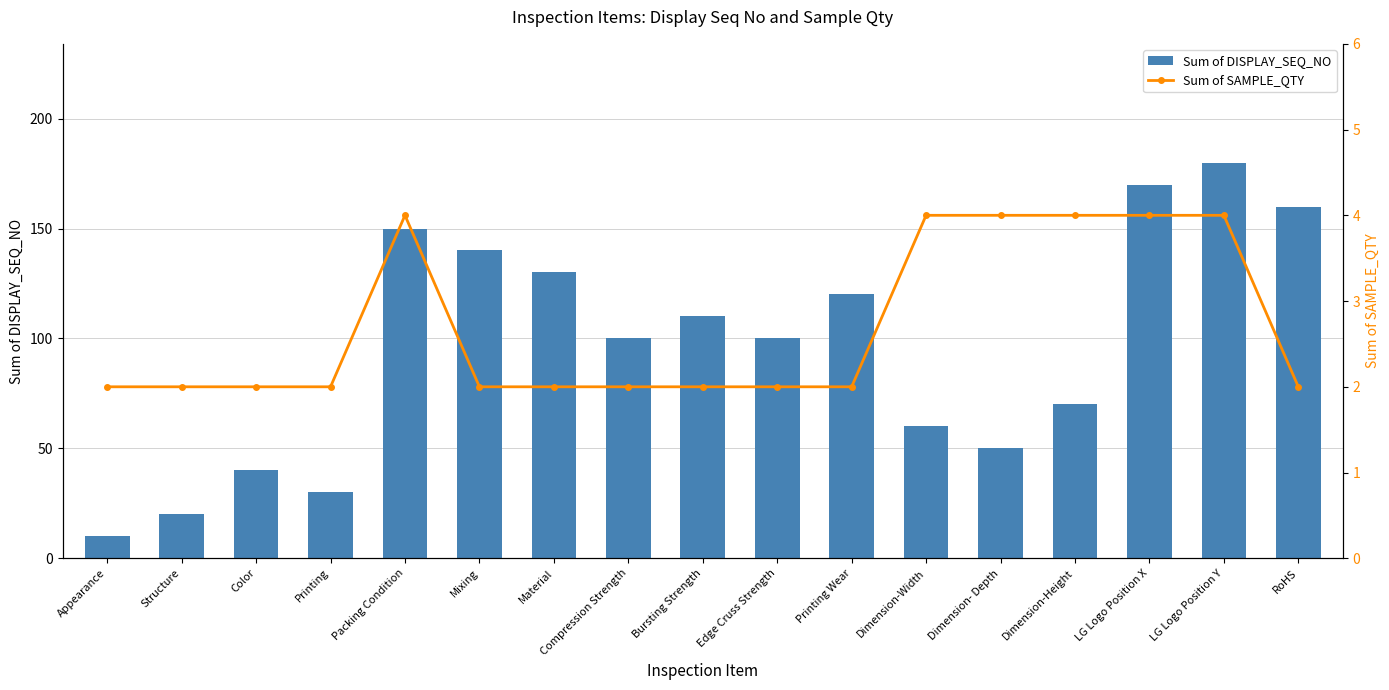

Which series has the widest spread of values?

Sum of DISPLAY_SEQ_NO